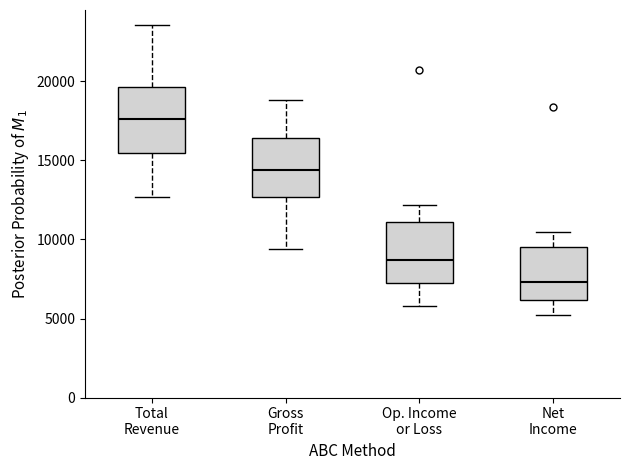

Reading left to right, read every box against the y-axis: the position of its median line, the range the box covers, and the ends of its whiskers. The values are not printed on the chart, so give them approximately, as read against the axis.

Total Revenue: median 17500, box 15500 to 19500, whiskers 12500 to 23500
Gross Profit: median 14500, box 12500 to 16500, whiskers 9500 to 19000
Op. Income or Loss: median 8500, box 7000 to 11000, whiskers 6000 to 12000
Net Income: median 7500, box 6000 to 9500, whiskers 5000 to 10500